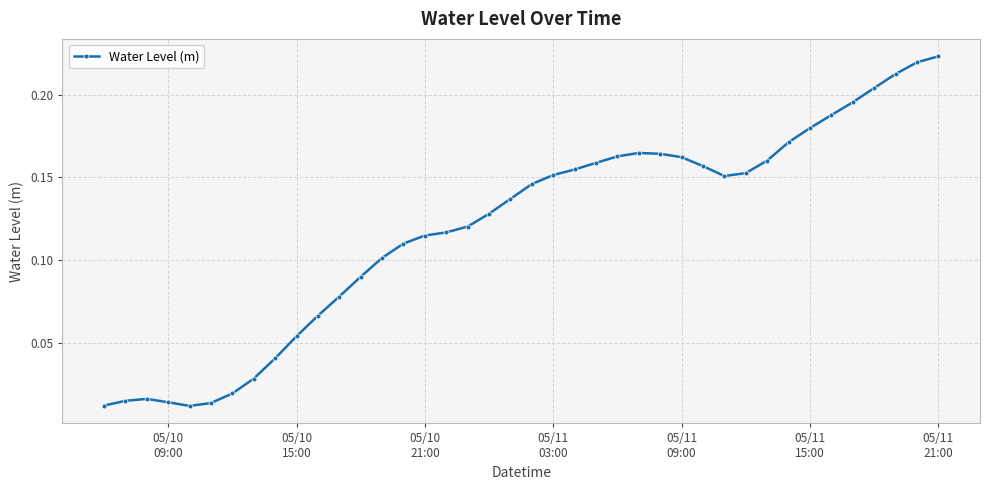

True or false: the data has more than 0 interior local peaks.

True